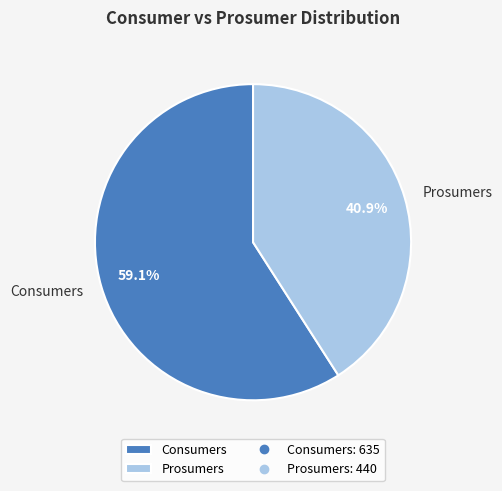

How many slices are in this pie chart?

2